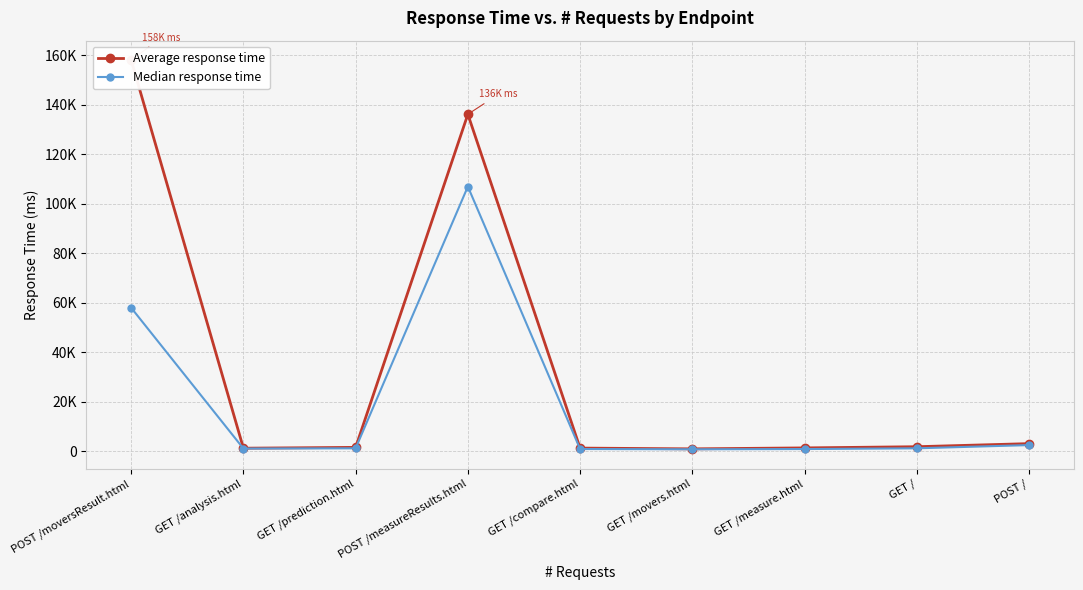

What is the difference between the highest and lowest values at GET /prediction.html?

379